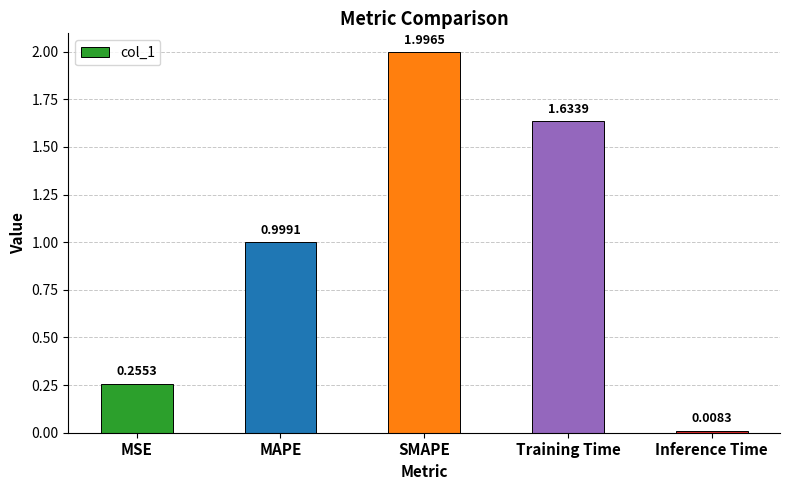

What position from the right is SMAPE?

3